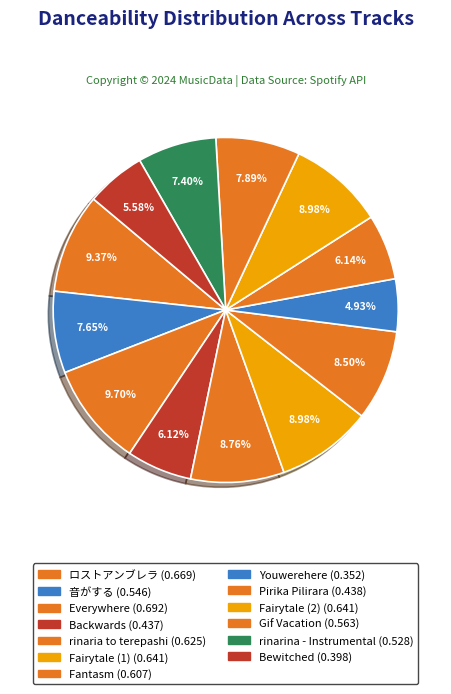

Is there a majority slice in this chart?

No